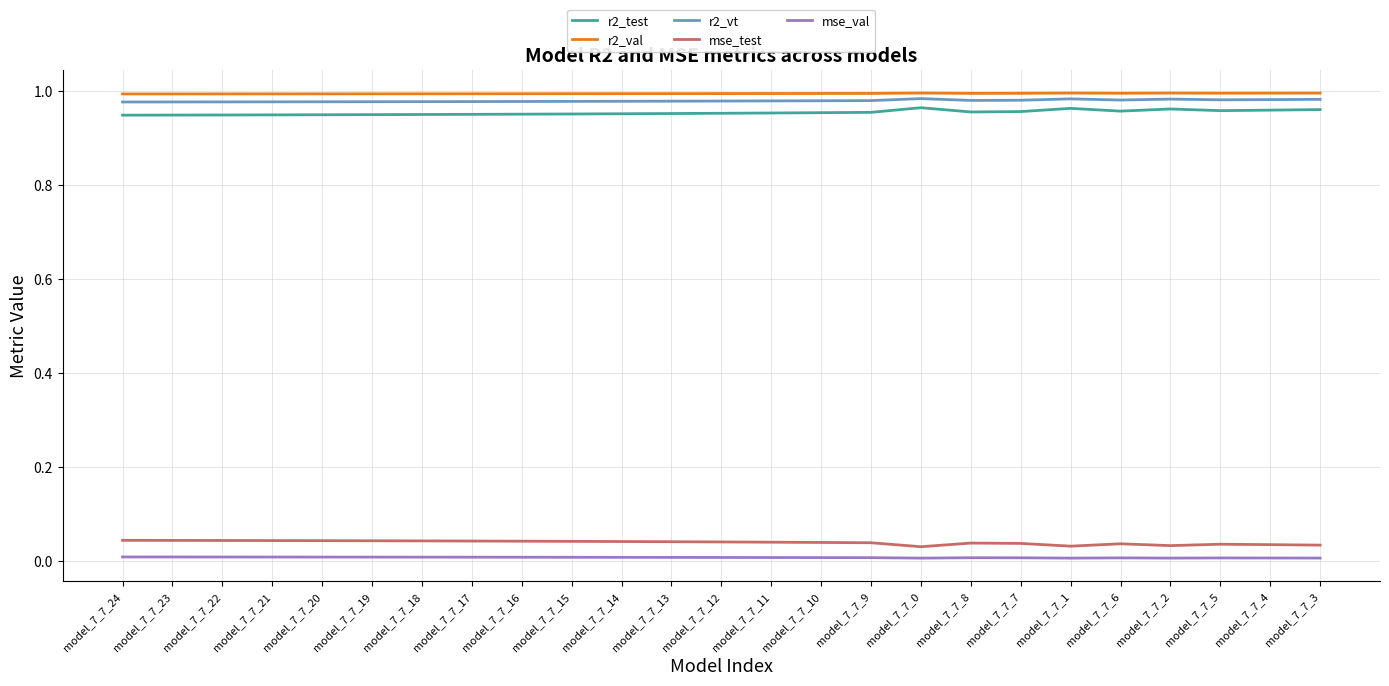

Is it true that r2_val equals 0.4 at model_7_7_11?

False